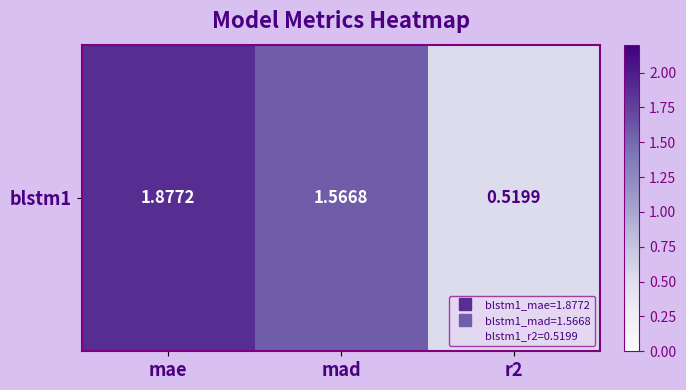

Which label corresponds to the smallest value in the chart?

r2